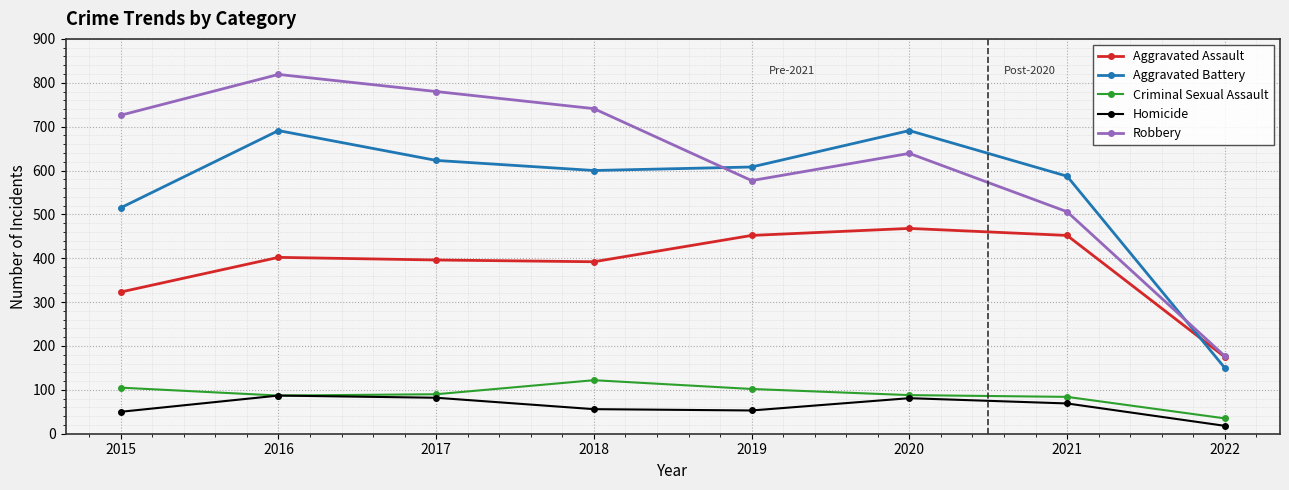

What is the average value of the Homicide series?

62